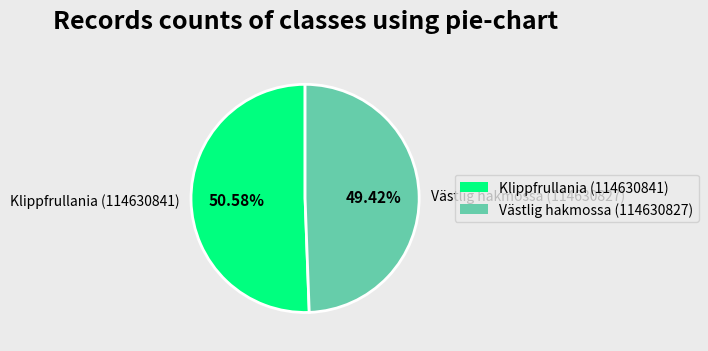

What is the largest slice in the pie chart?

Klippfrullania (114630841)